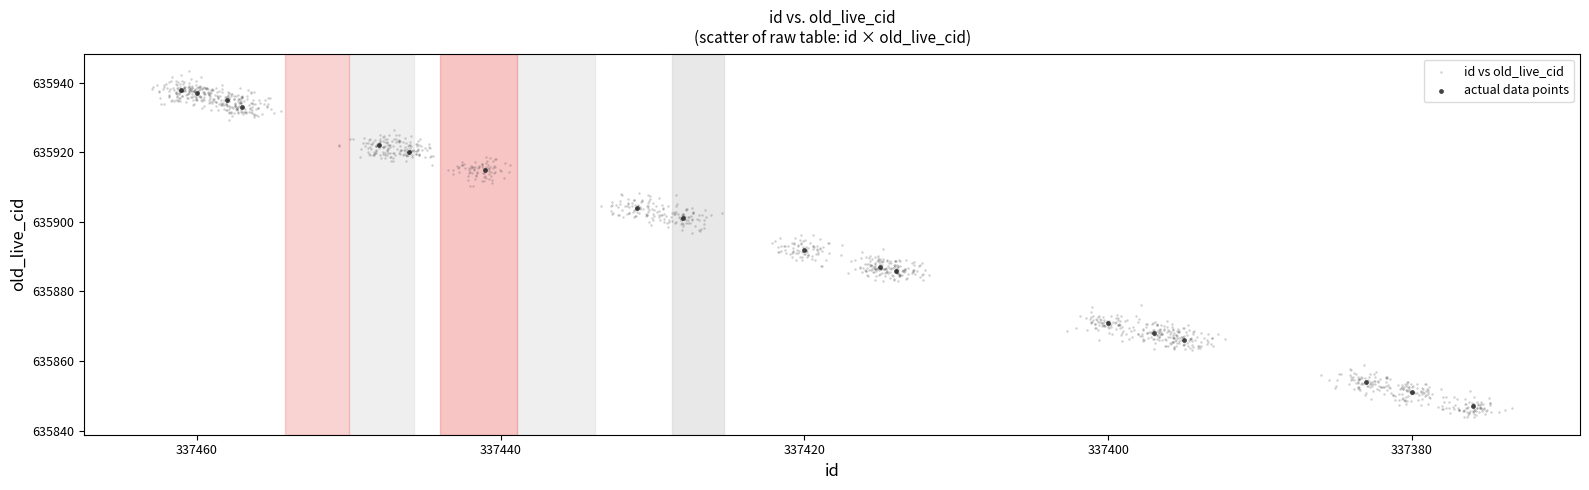

Which series has the widest spread of Y values?

id vs old_live_cid